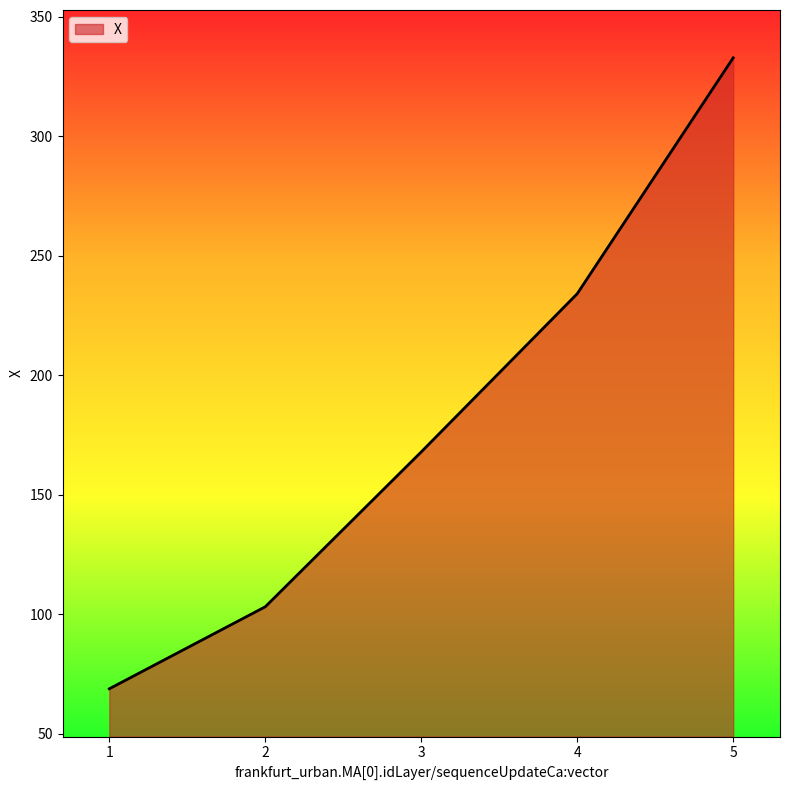

At which label does the data first exceed 167?

3